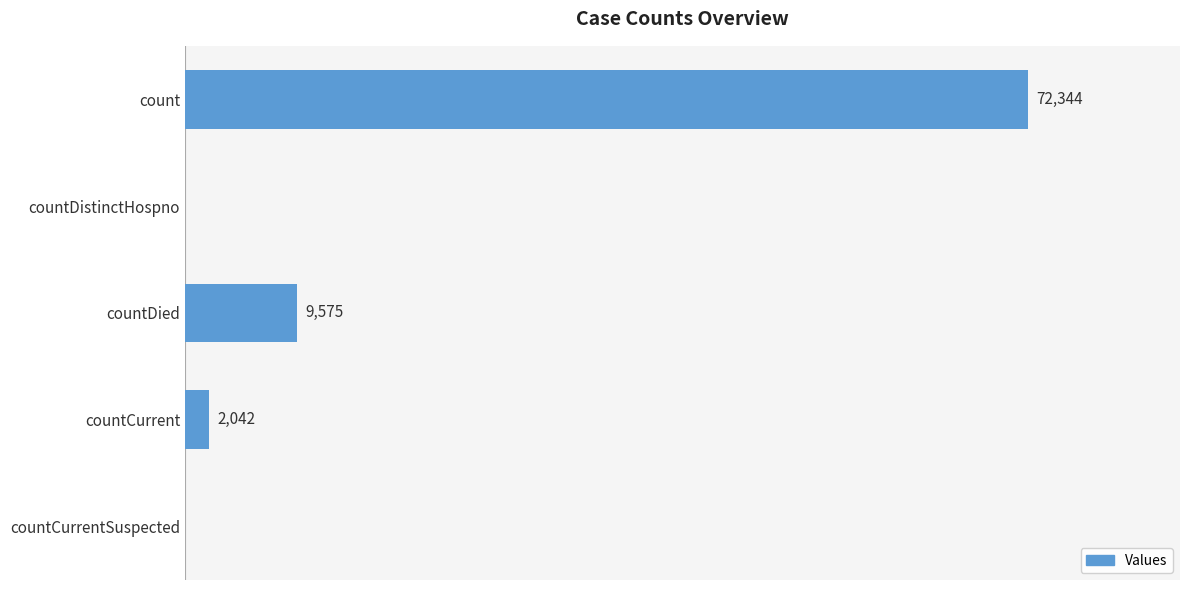

Between count and countDistinctHospno, which is larger?

count